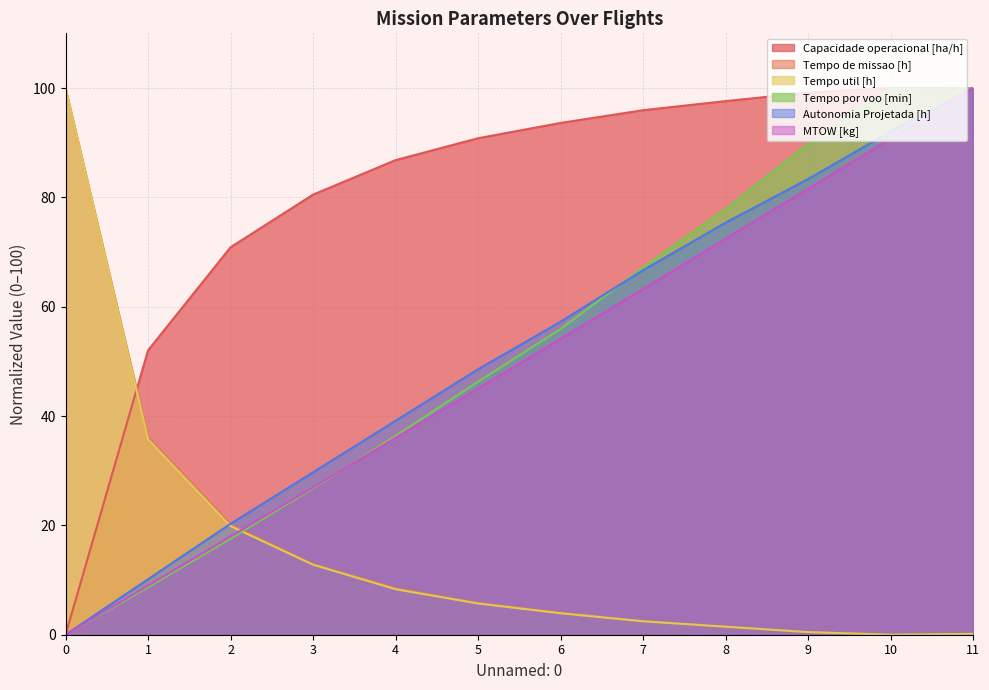

Rank the series by their maximum value, from lowest to highest.

Capacidade operacional [ha/h], Tempo de missao [h], Tempo util [h], Tempo por voo [min], Autonomia Projetada [h], MTOW [kg]